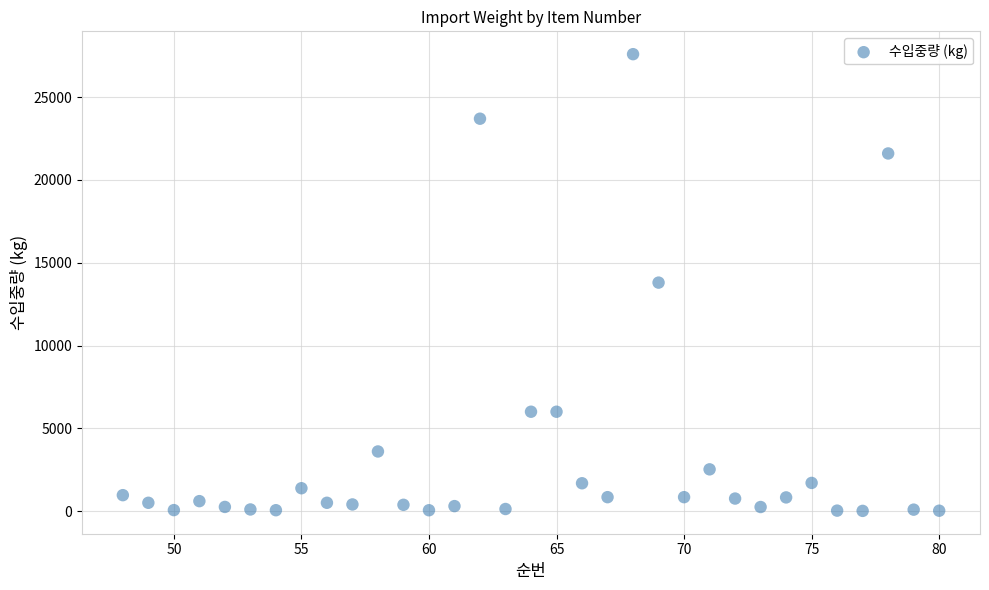

What is the range of X values (max minus min)?

32